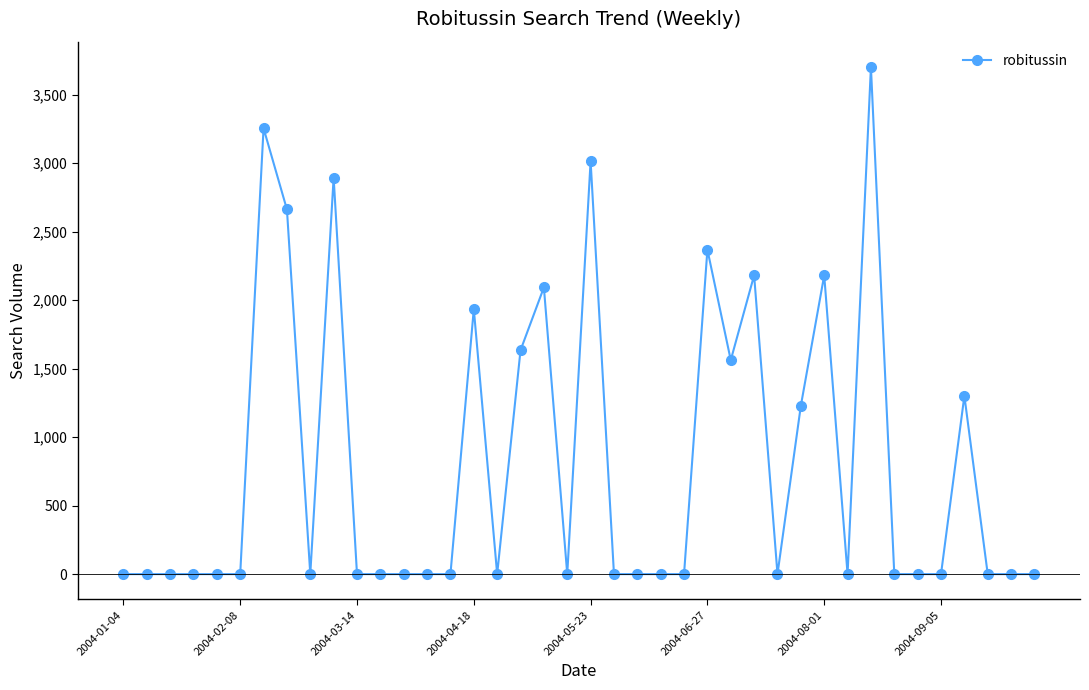

What is the sum of all values?

32009.9